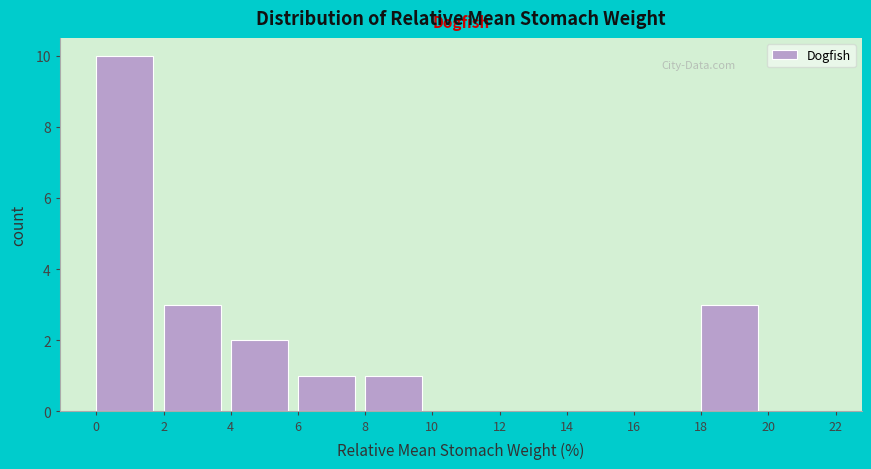

Reading left to right, transcribe this chart: for each bar, give the range it covers on the x-axis and its height. The values are not printed on the chart, so give them approximately, as read against the axis.

0 to 2: 10
2 to 4: 3
4 to 6: 2
6 to 8: 1
8 to 10: 1
10 to 12: 0
12 to 14: 0
14 to 16: 0
16 to 18: 0
18 to 20: 3
20 to 22: 0